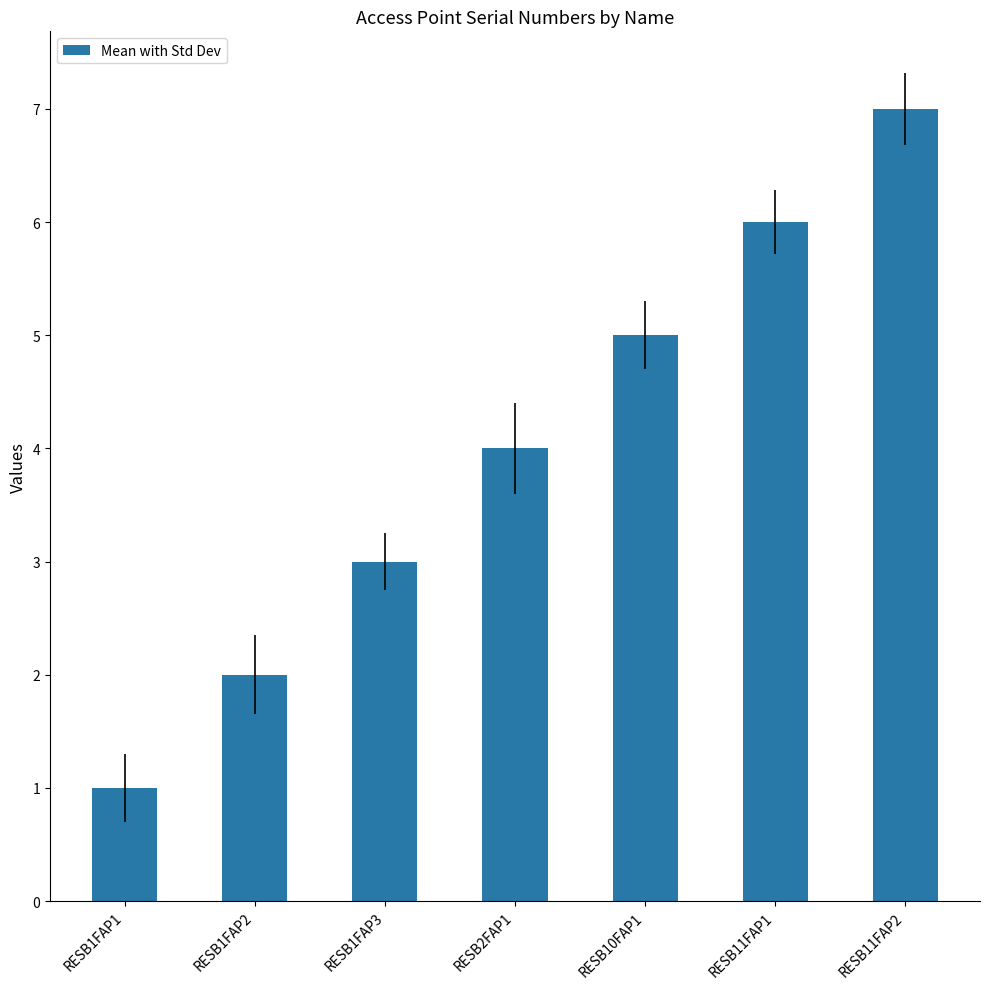

What is the smallest value displayed?

1